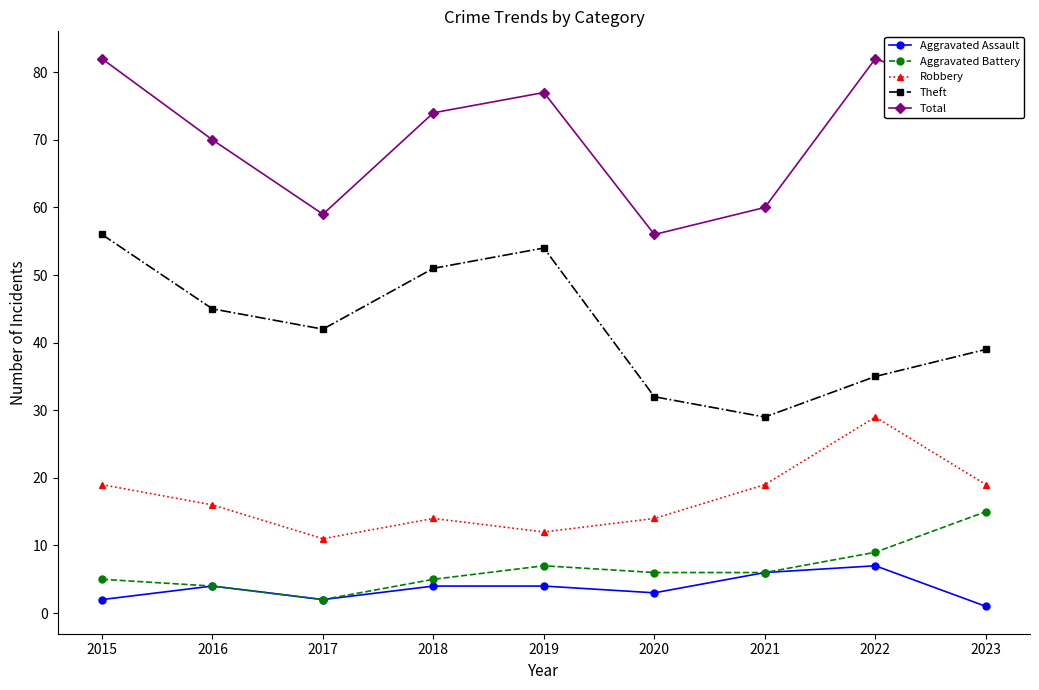

Which series has the largest total across all categories?

Total